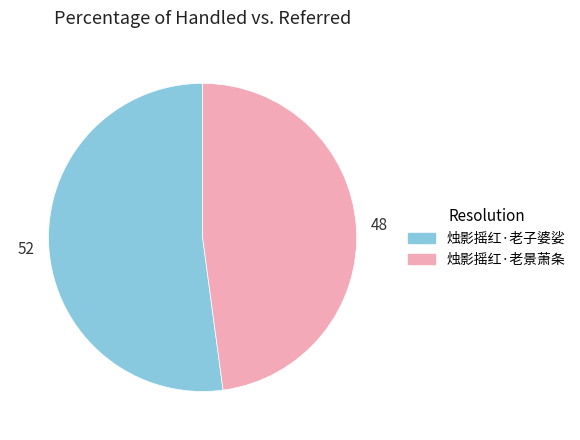

What is the largest slice in the pie chart?

烛影摇红·老子婆娑